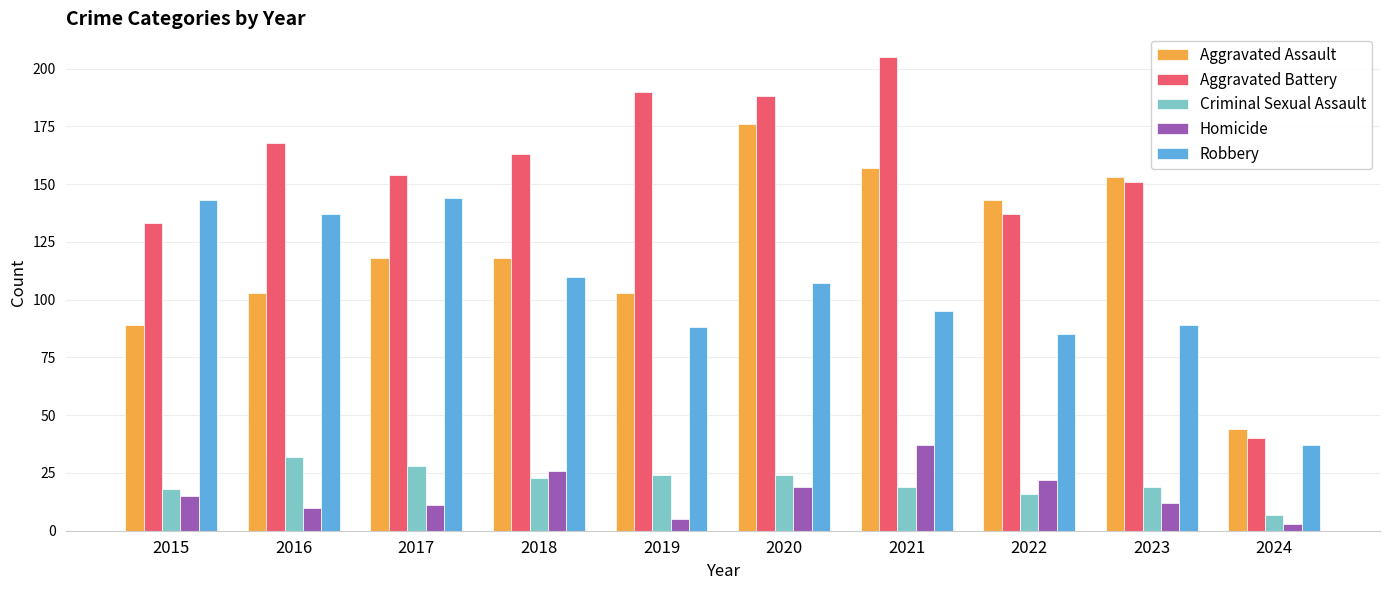

What is the value of the Aggravated Battery bar at the 9th from the left?

151